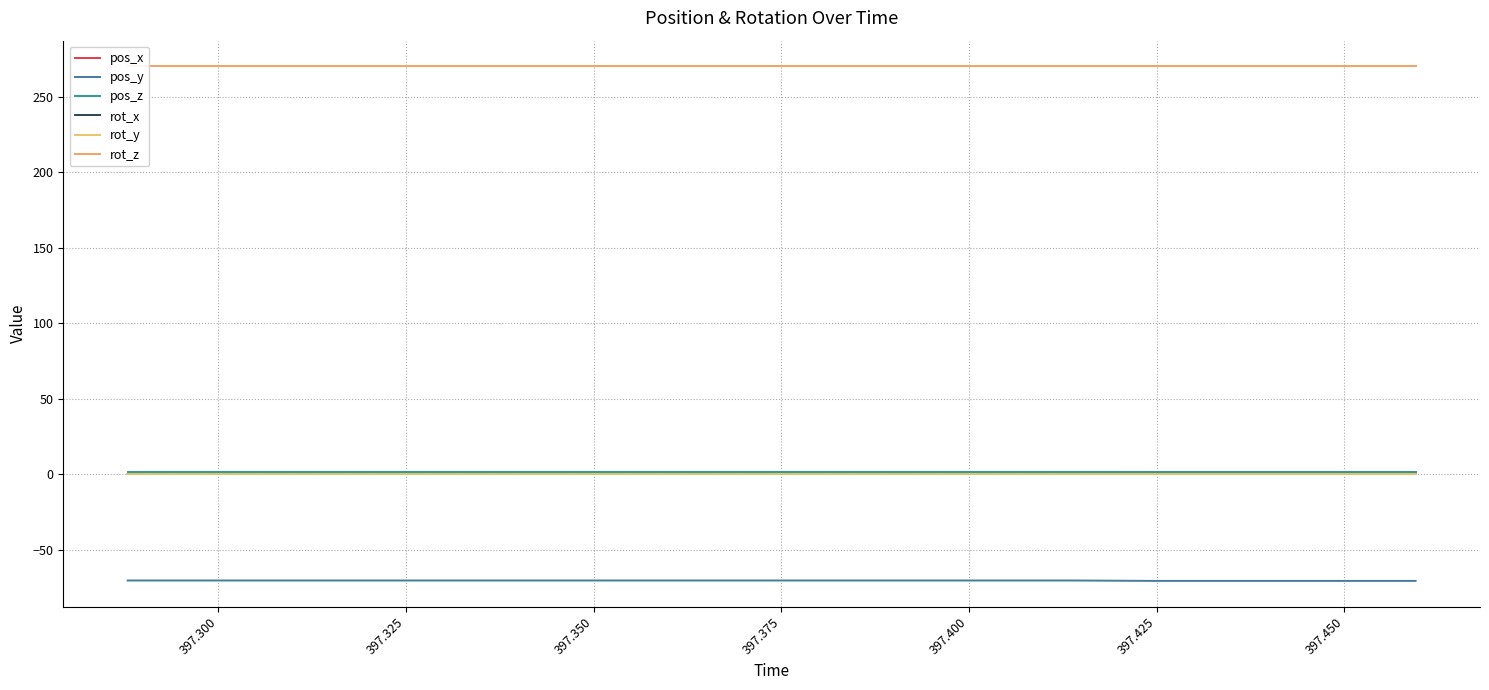

How many lines are shown in the chart?

6